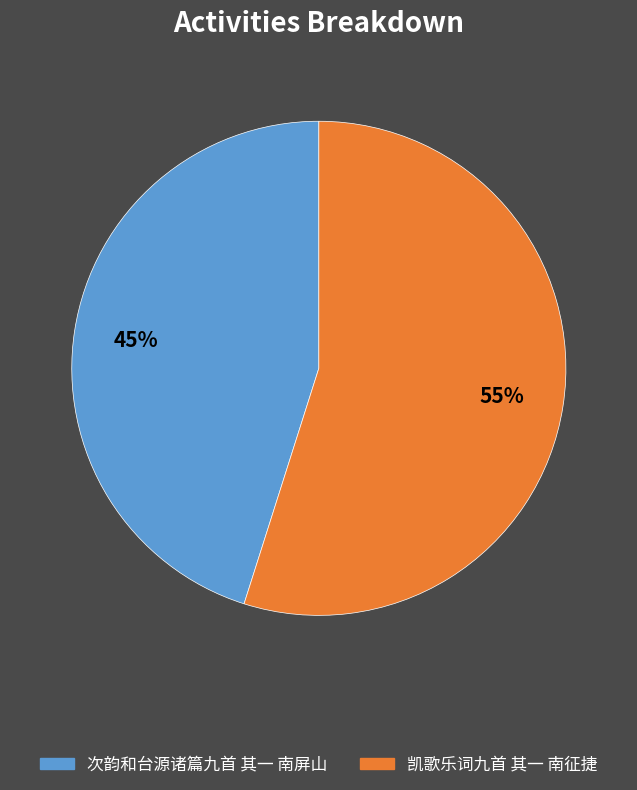

True or false: 次韵和台源诸篇九首 其一 南屏山 accounts for 45% of the total.

True